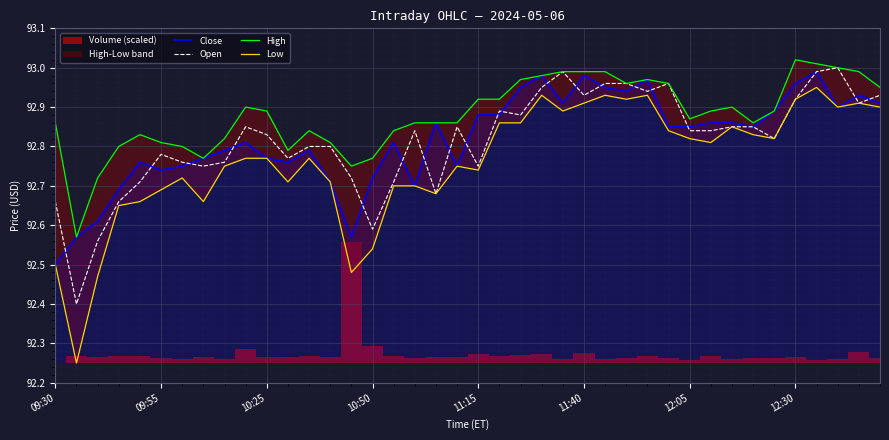

Where is Close nearest to the value 92?

09:30